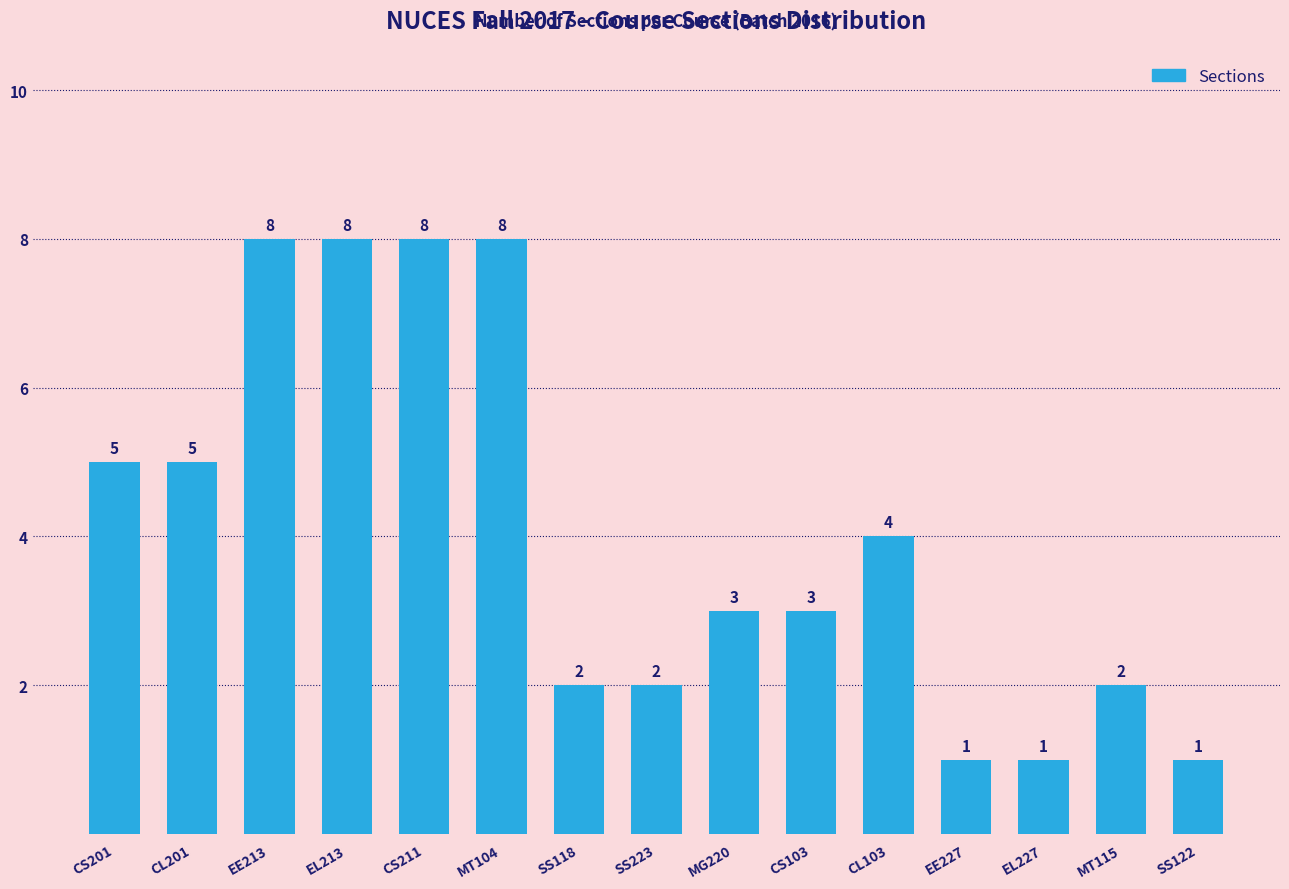

Reading left to right, what are all the values shown in this chart?

CS201=5	CL201=5	EE213=8	EL213=8	CS211=8	MT104=8	SS118=2	SS223=2	MG220=3	CS103=3	CL103=4	EE227=1	EL227=1	MT115=2	SS122=1